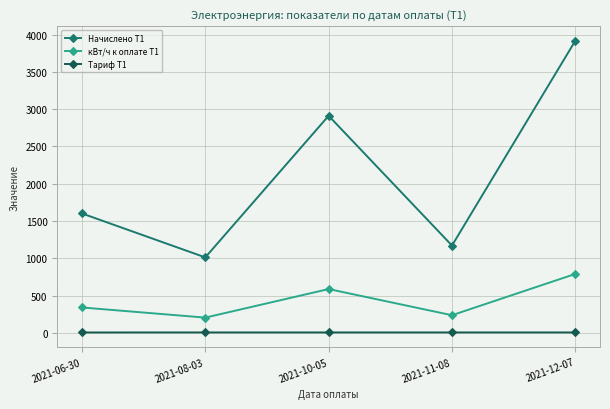

At which category does the chart reach its peak across all series?

2021-12-07